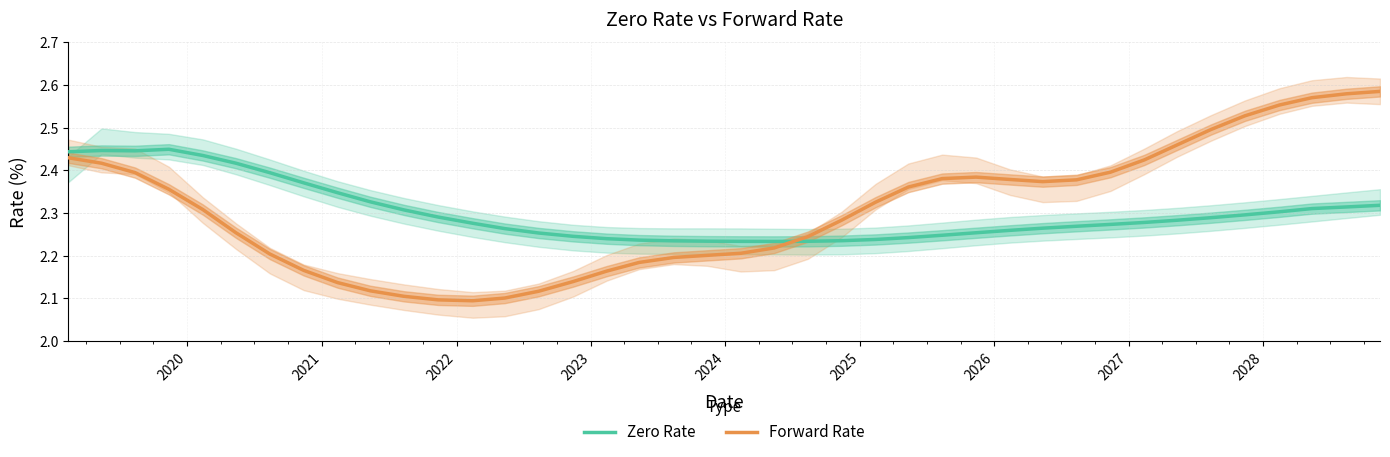

How many lines are shown in the chart?

2